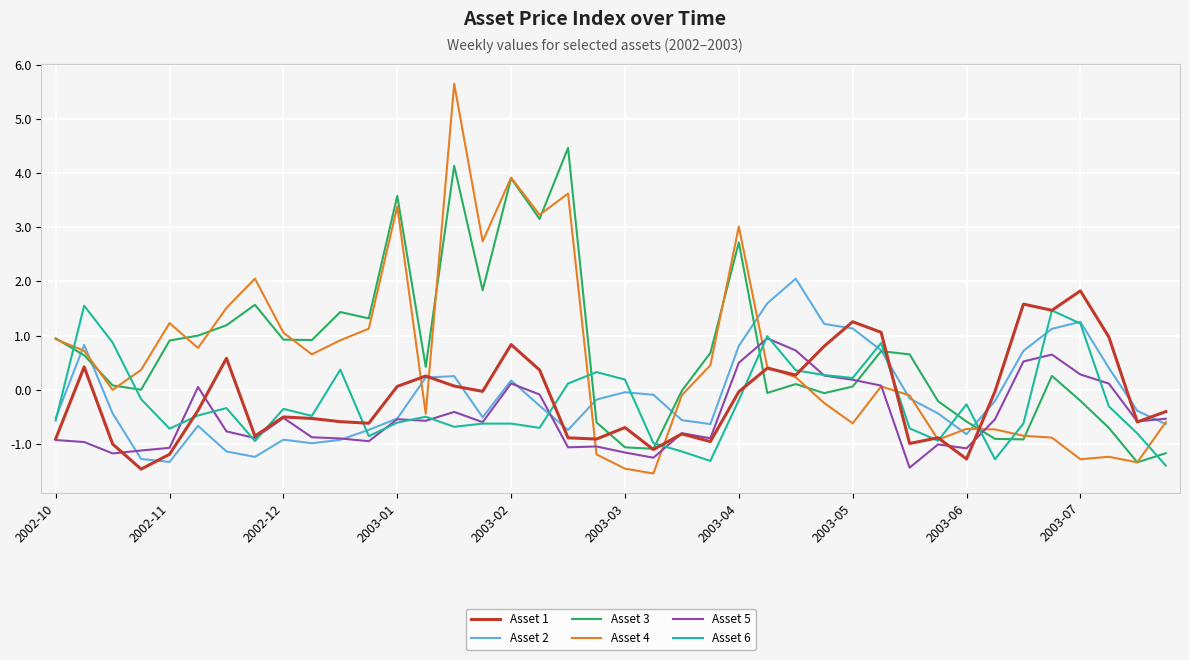

What is the maximum value shown in the chart?

5.7